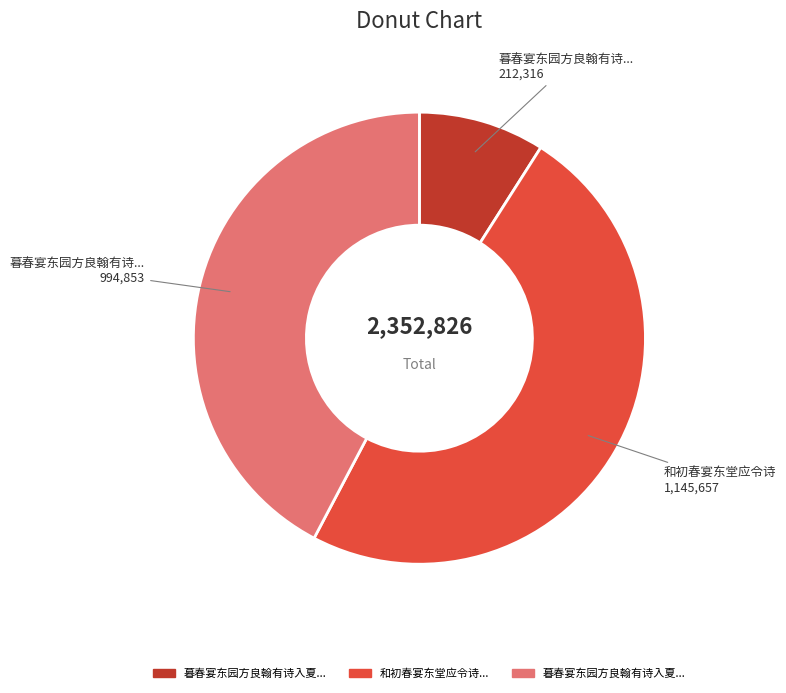

Is there a majority slice in this chart?

No